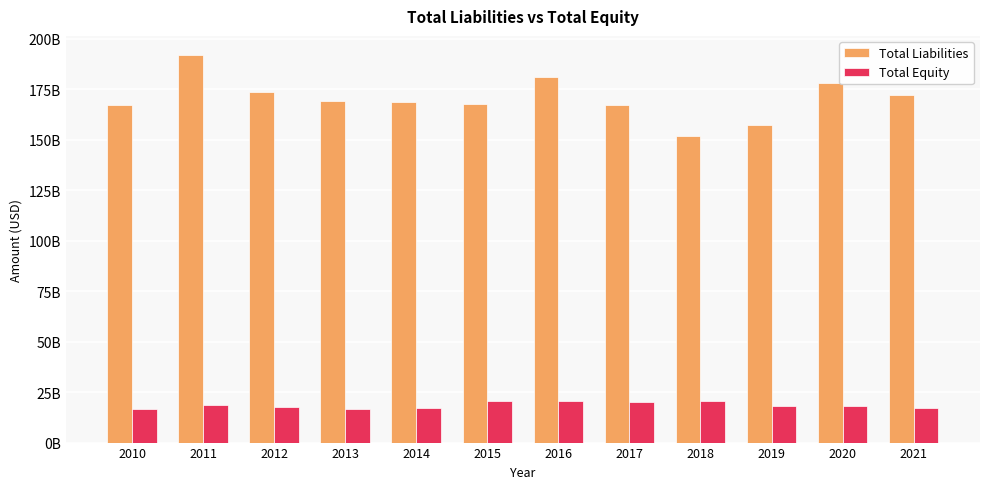

Does the chart contain stacked bars?

No